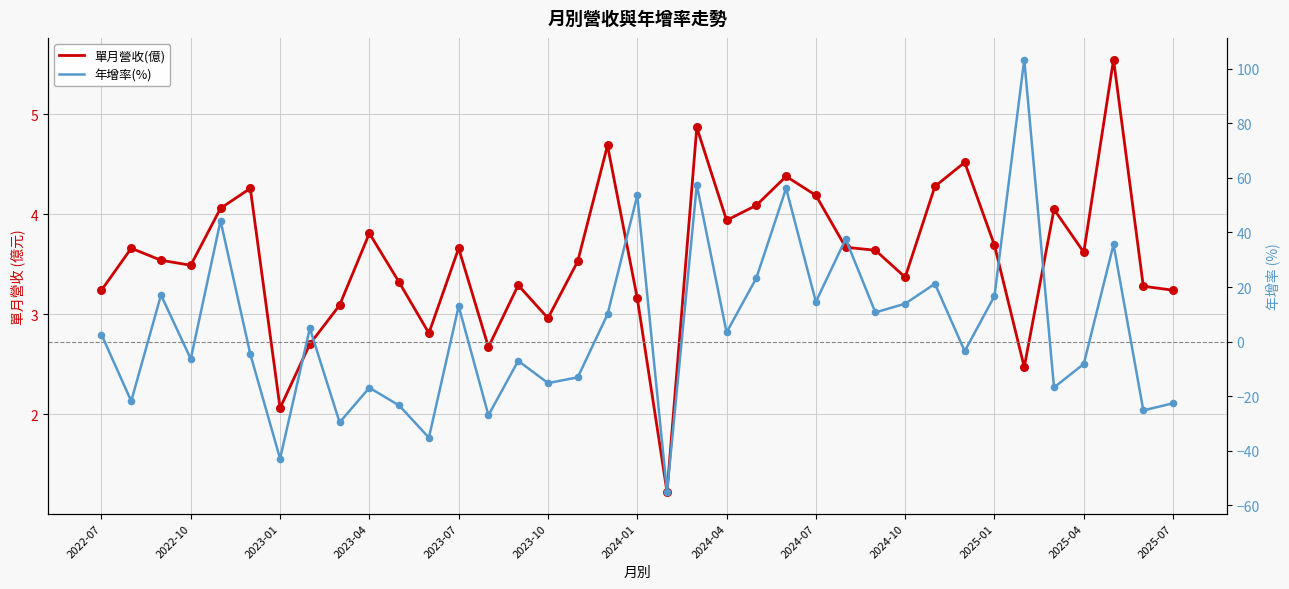

Which series has the largest total across all categories?

年增率(%)